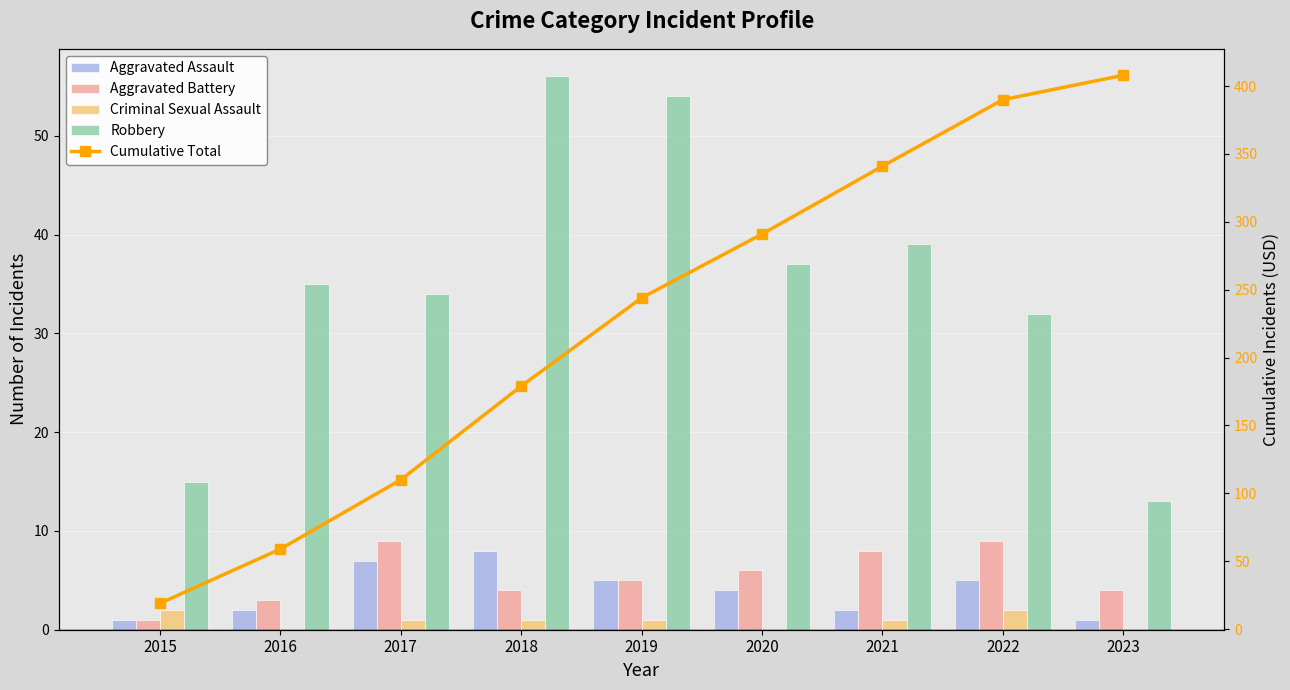

What value does the Criminal Sexual Assault series have at 2022?

2